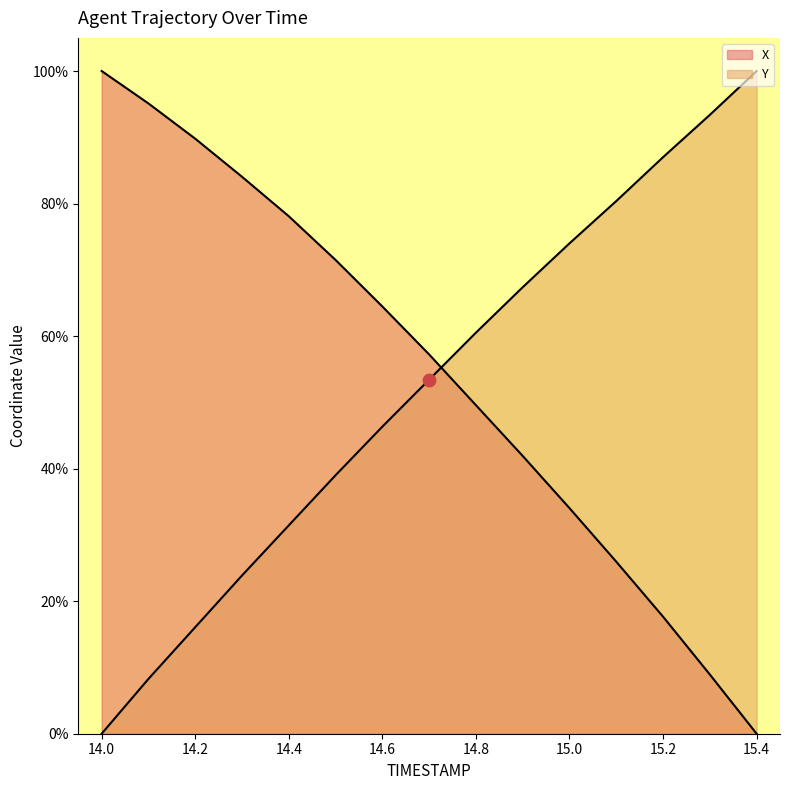

At which category is the sum across all series the highest?

14.6